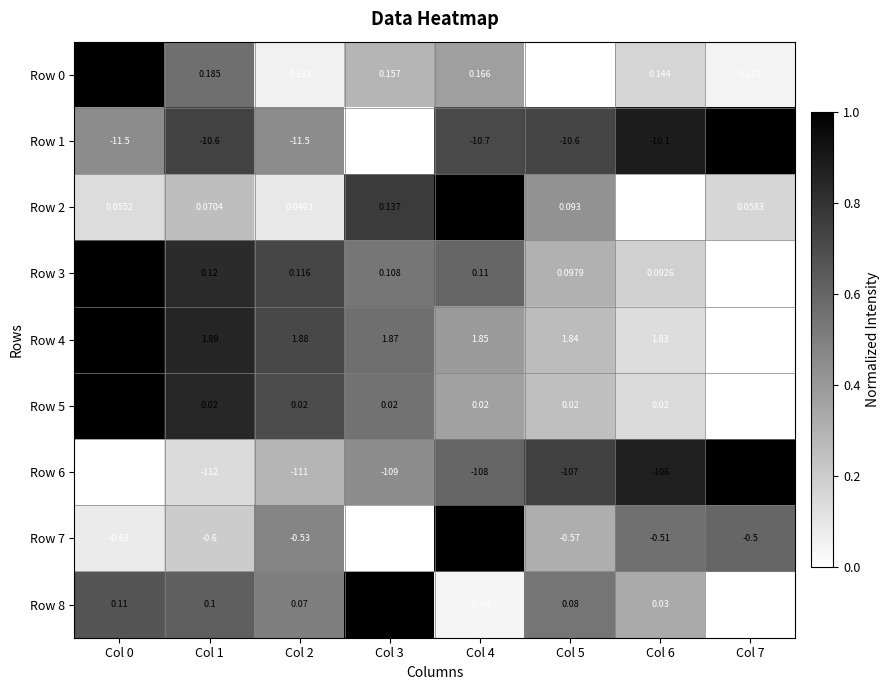

Is the value of Row 6 at Col 3 greater than the value of Row 5 at Col 0?

No